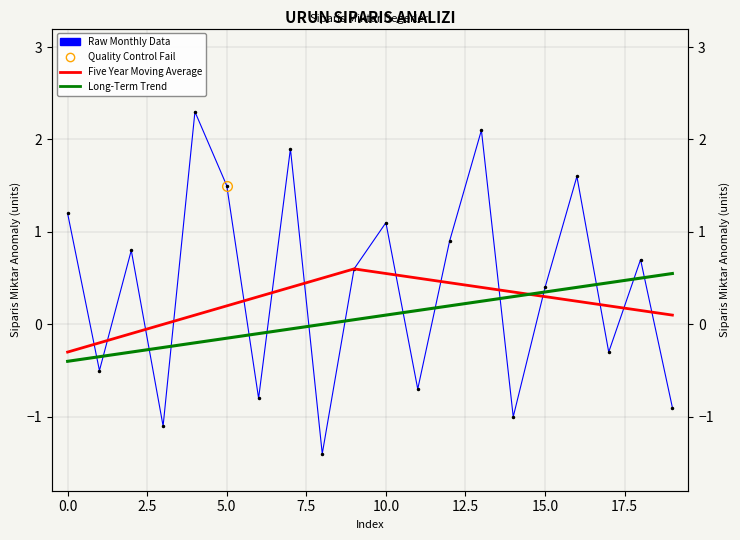

At 12, list the series in order from largest to smallest.

Raw Monthly Data, Five Year Moving Average, Long-Term Trend